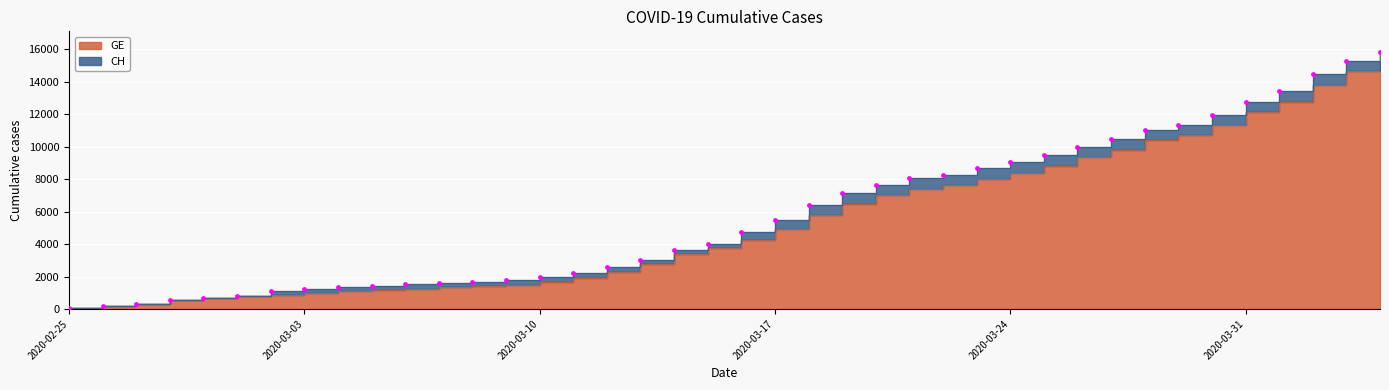

What are all the series names shown in the legend?

CH, GE